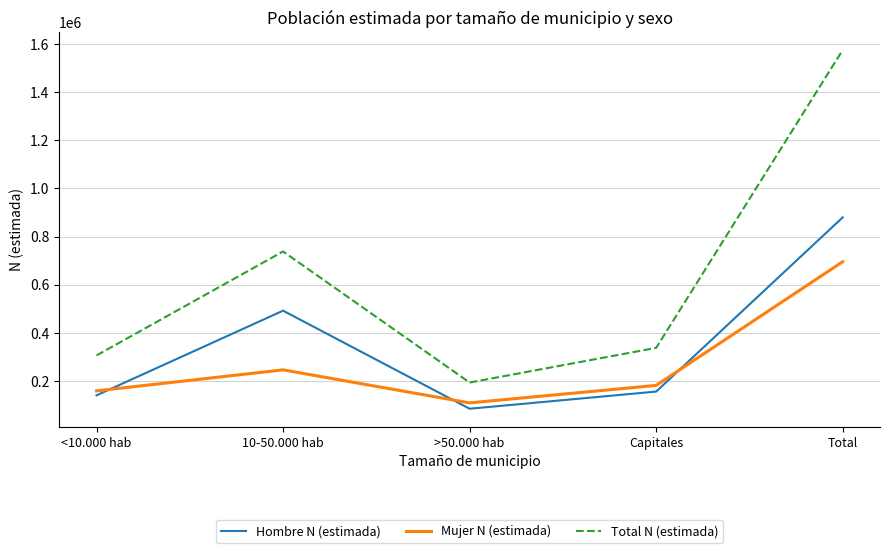

What is the difference between the maximum and second lowest values in the Total N (estimada) series?

1268766